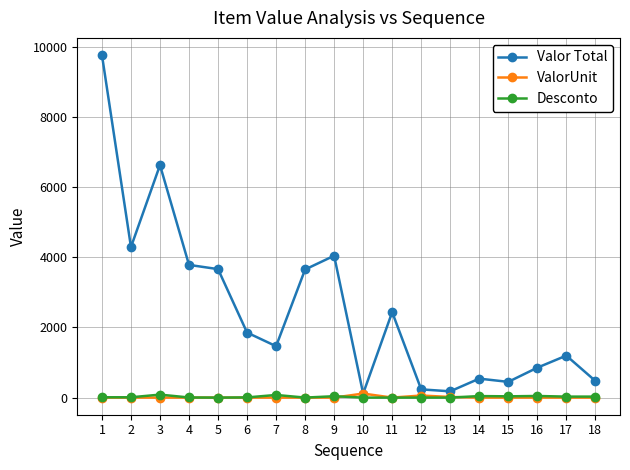

What is the maximum value for Valor Total?

9762.0